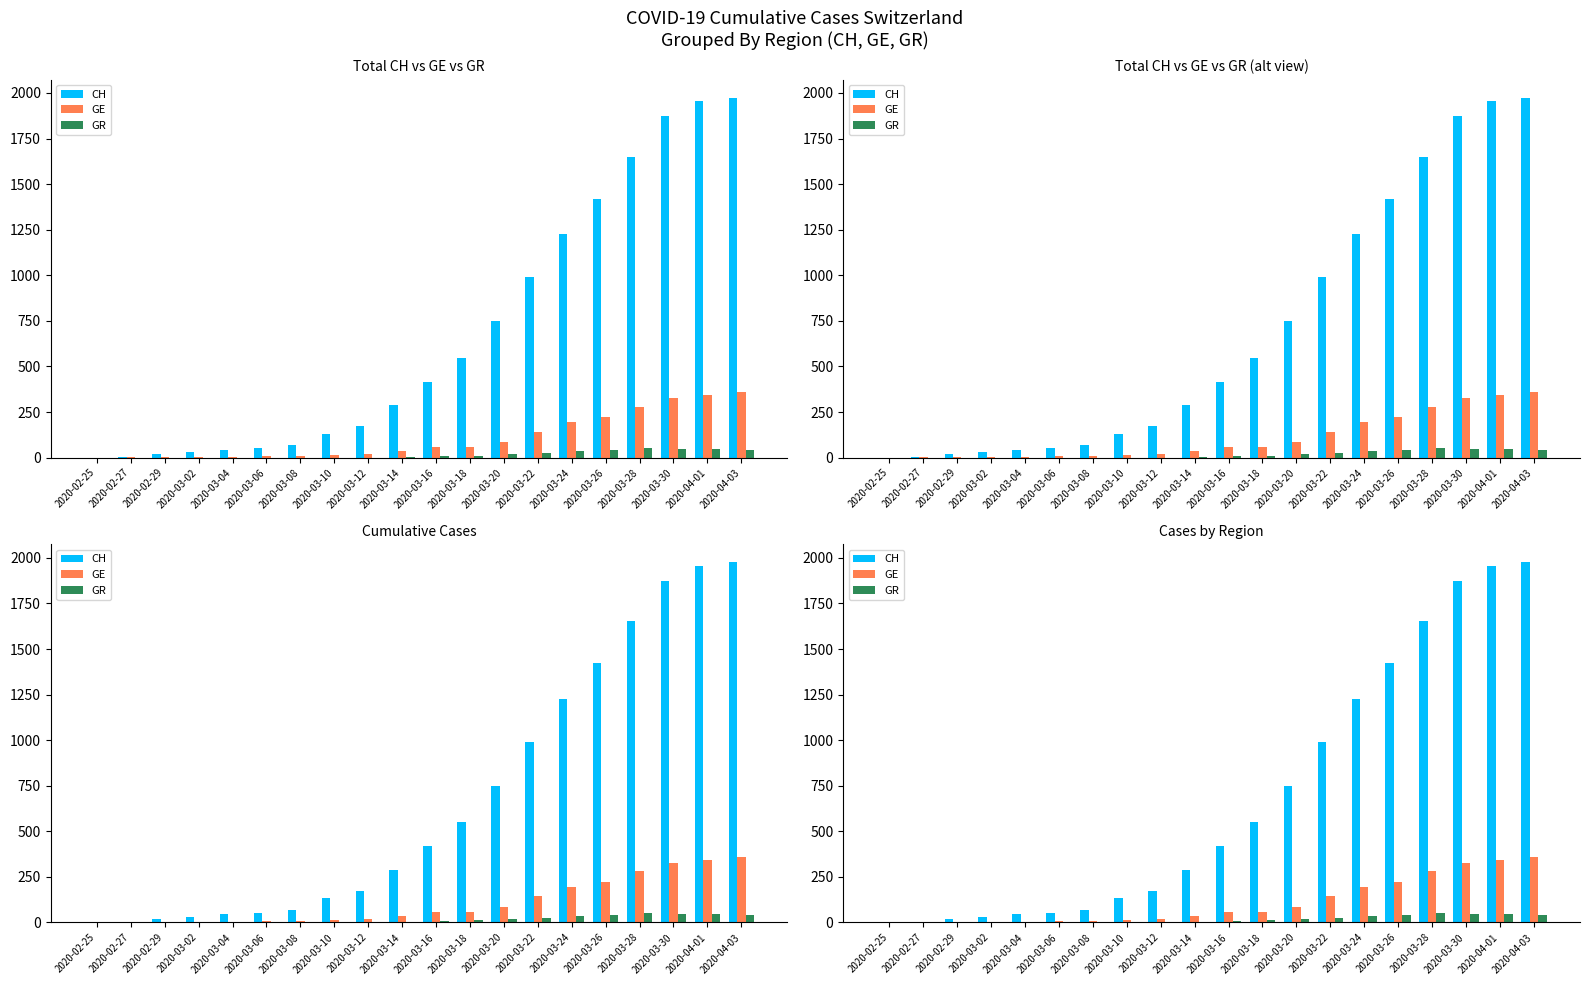

How many data points in GR are above 8?

9